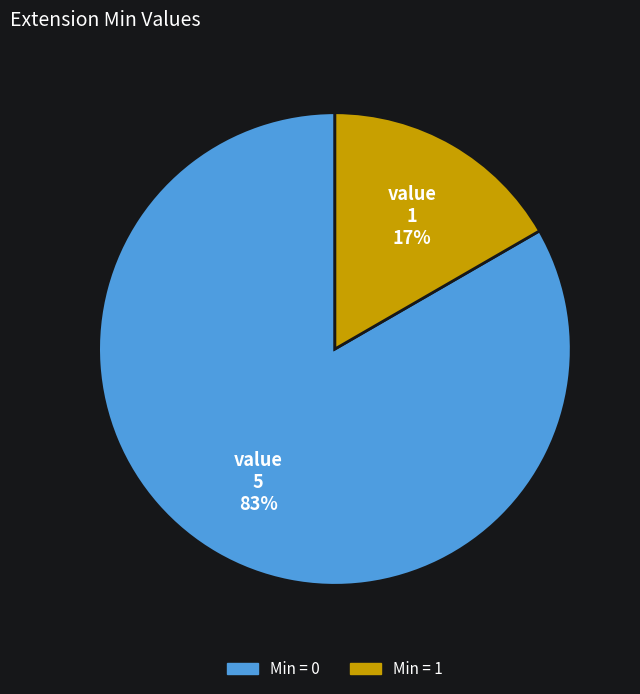

To the nearest percent, what is the average slice percentage?

50%